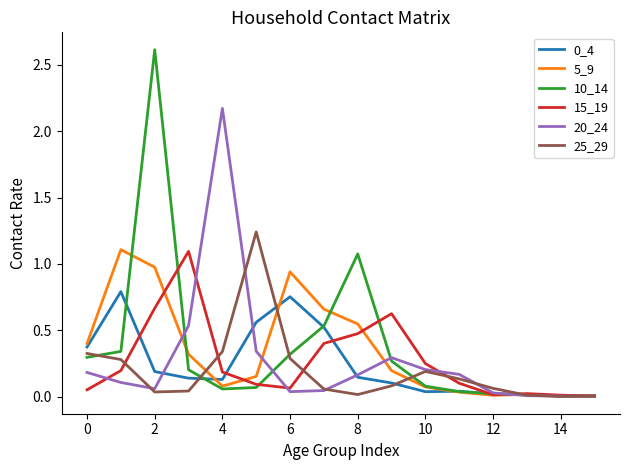

In 10_14, how many points are higher than both neighbors (excluding endpoints)?

2